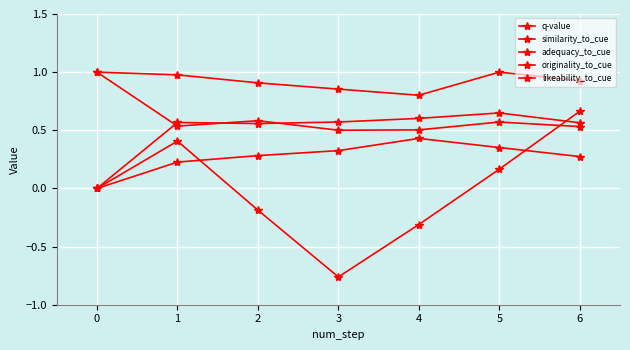

How many lines are shown in the chart?

5